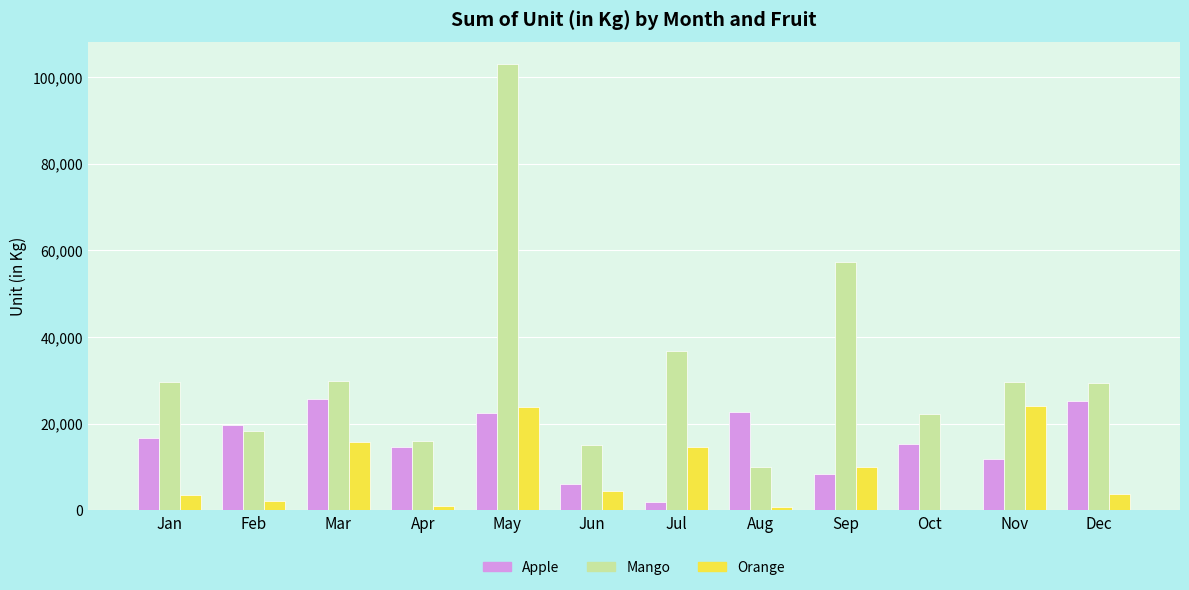

What is the average value of the Orange series?

8703